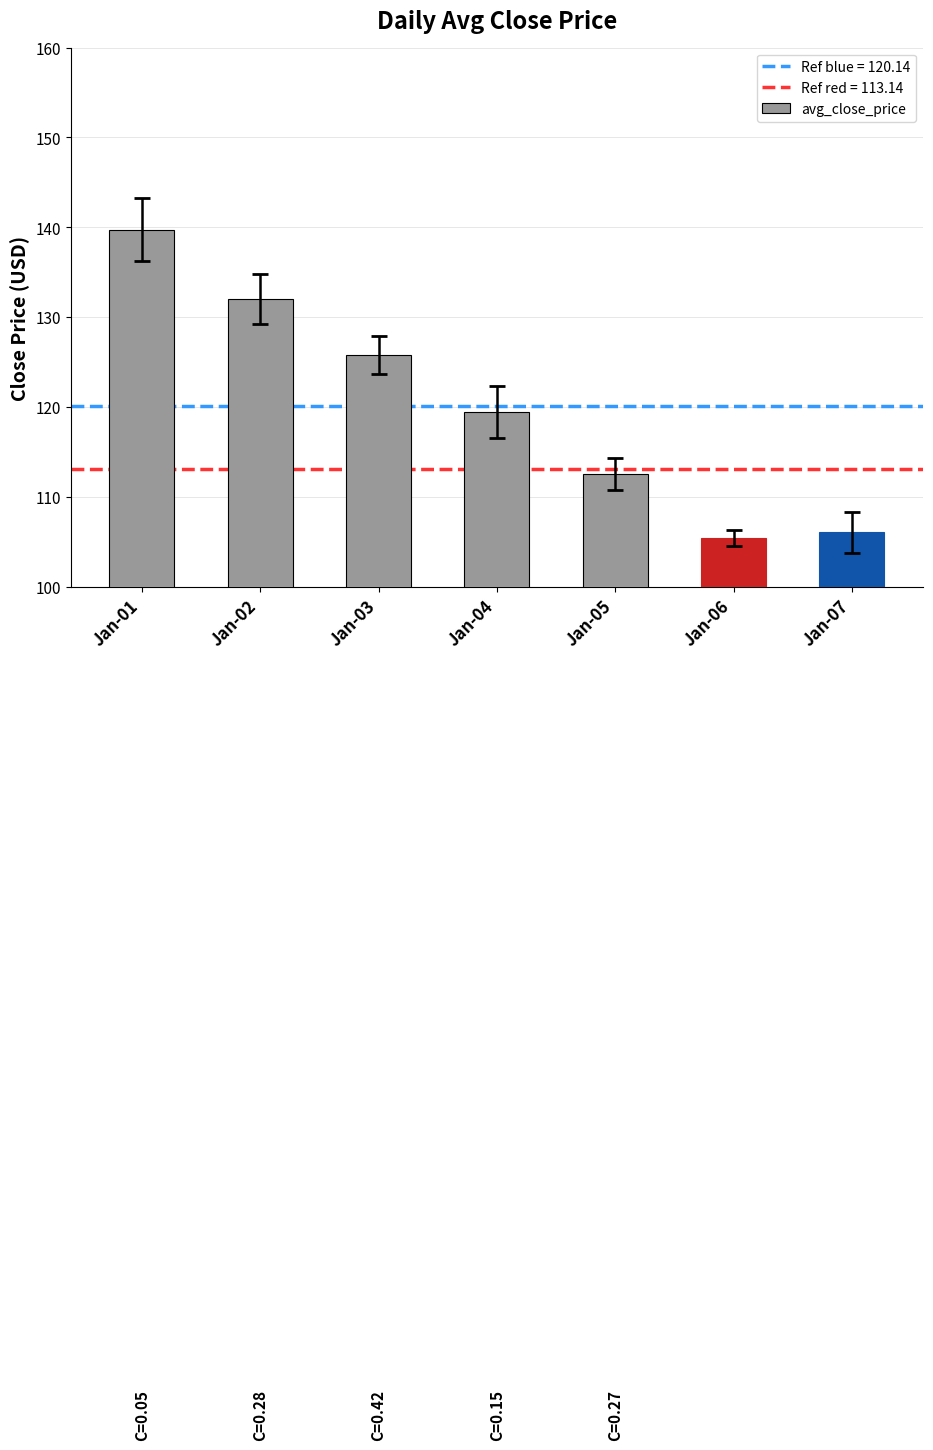

What is the change in value from Jan-02 to Jan-07?

-26.0